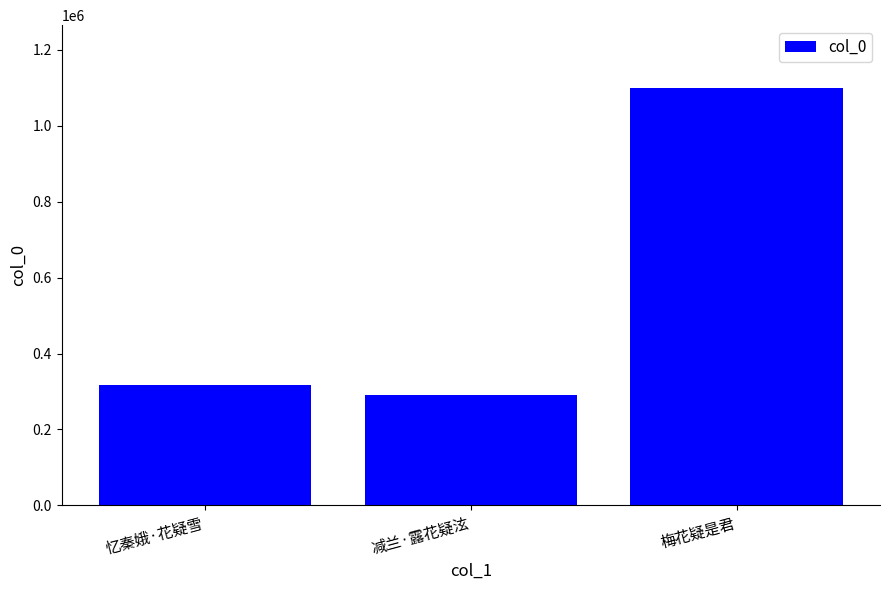

Where is the data nearest to the value 695086?

忆秦娥·花疑雪